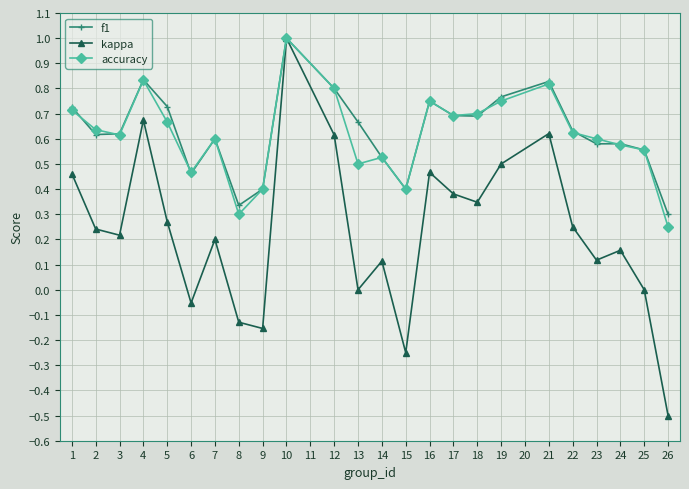

Is the value of accuracy at 3 greater than the value of kappa at 2?

Yes